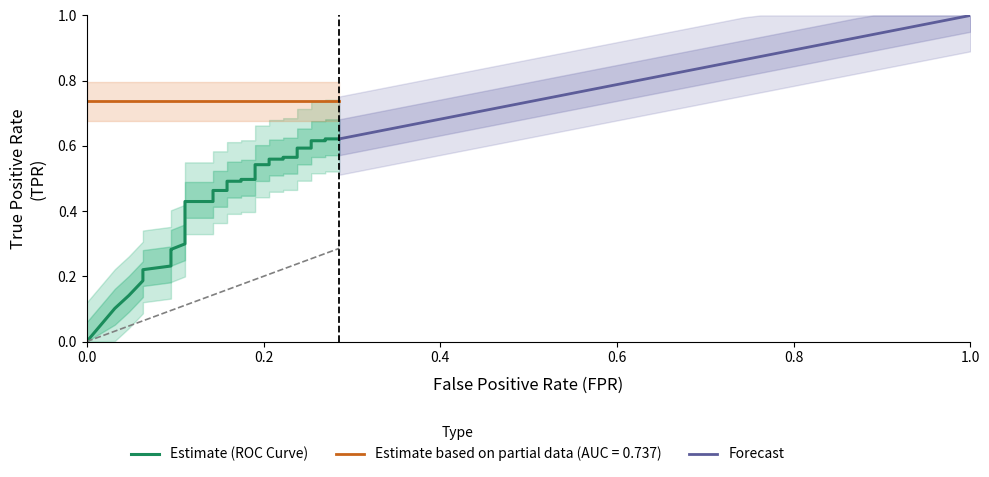

True or false: Estimate (ROC Curve) and Forecast intersect in this chart.

False